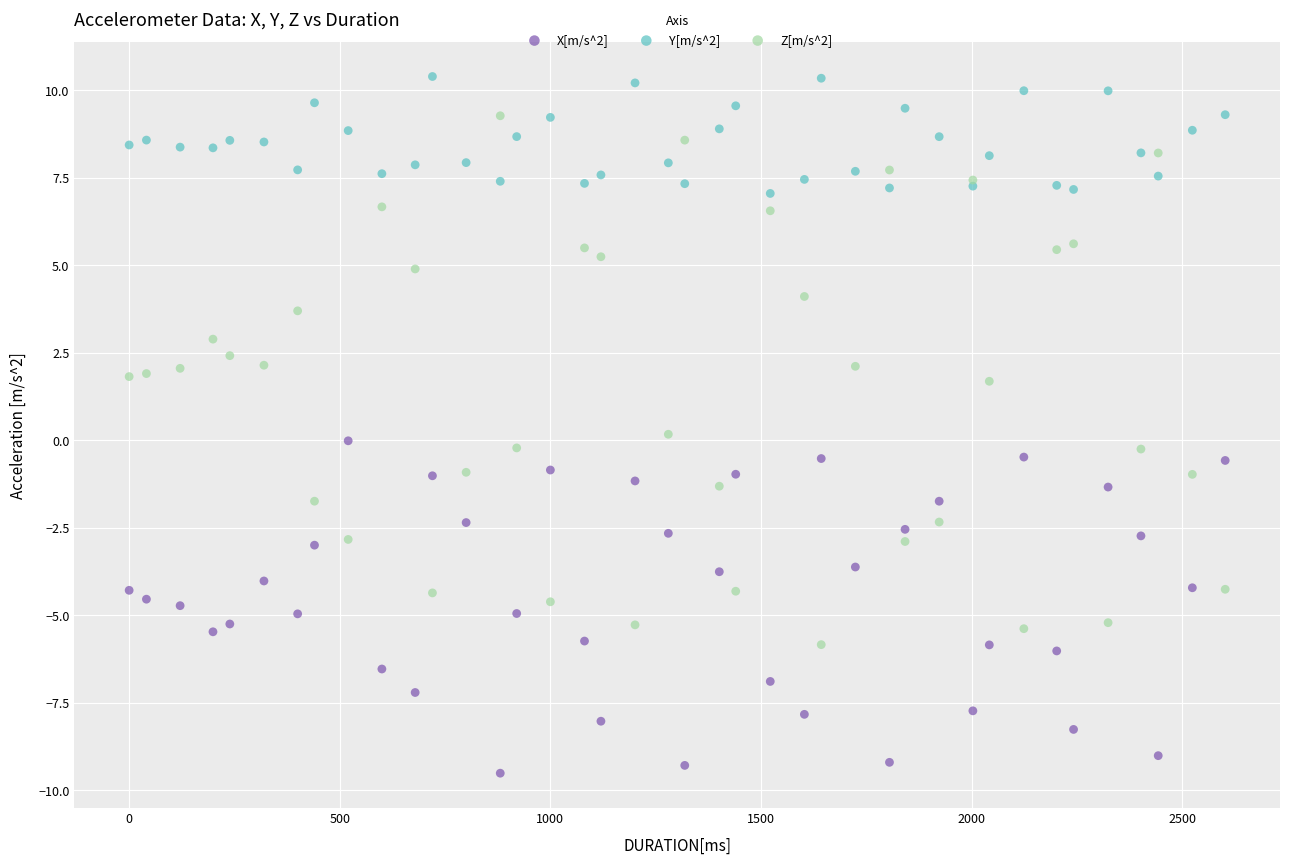

Which series contains the highest Y value?

Y[m/s^2]